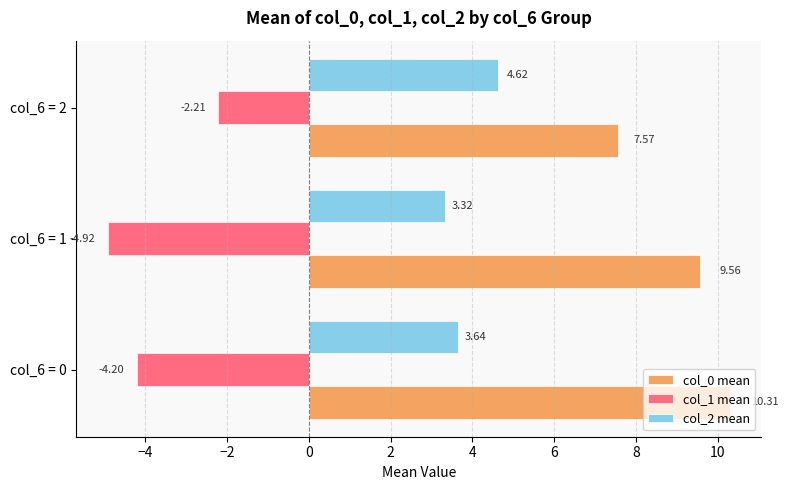

What is the sum of all col_0 mean values?

27.4